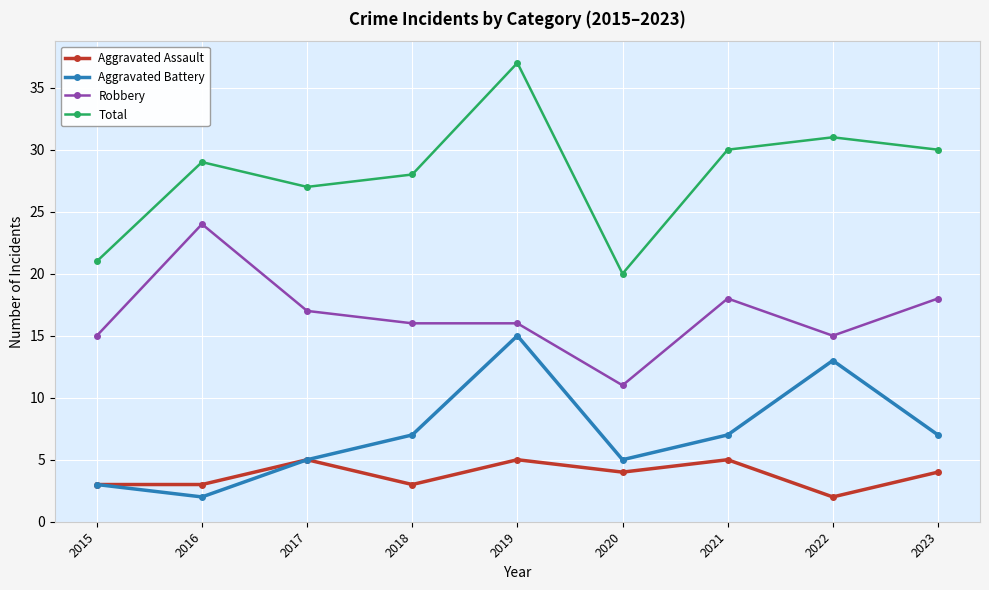

What is the difference between the second highest and second lowest values in the Total series?

10